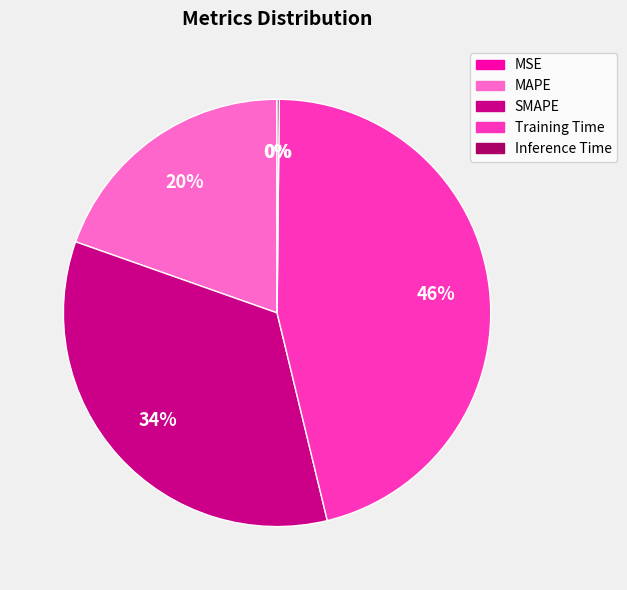

The SMAPE slice represents 24% of the pie. True or false?

False